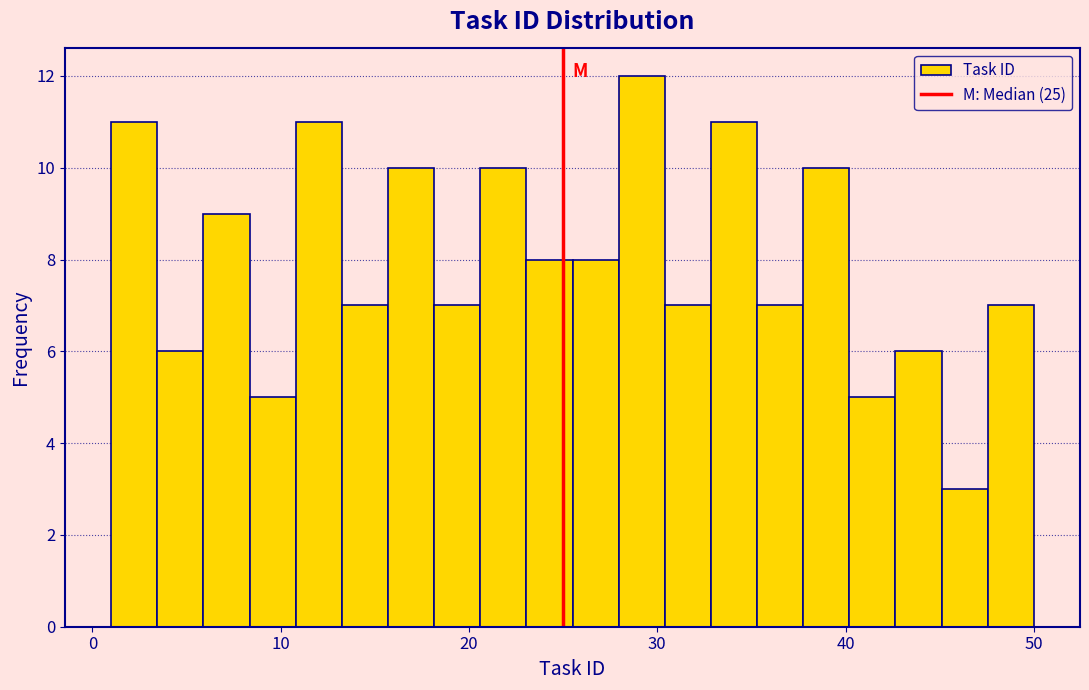

Read against the x-axis, roughly where is the centre of the tallest bar?

29